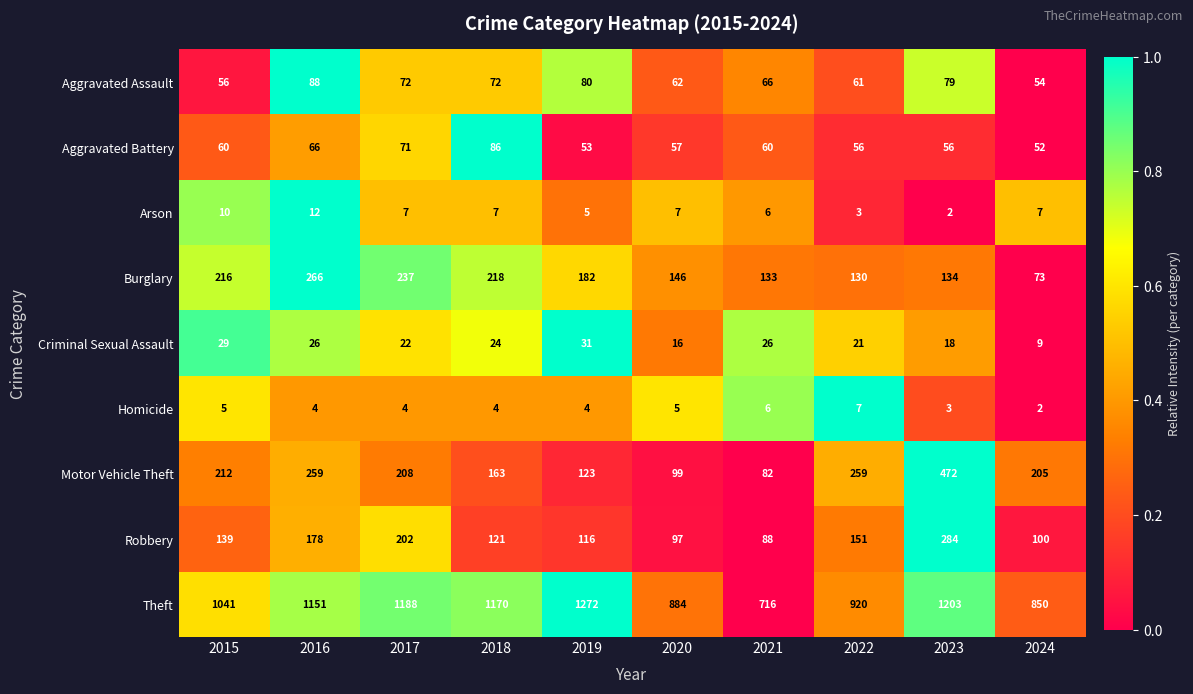

List the labels in order of Robbery value, smallest first.

2021, 2020, 2024, 2019, 2018, 2015, 2022, 2016, 2017, 2023